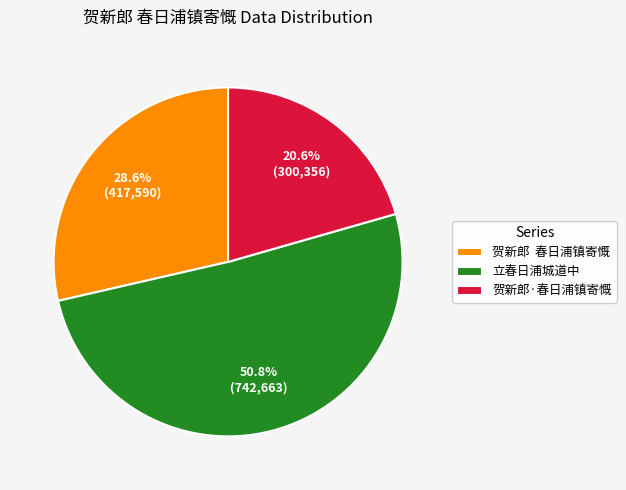

Which category has the smallest portion of the pie?

贺新郎·春日浦镇寄慨